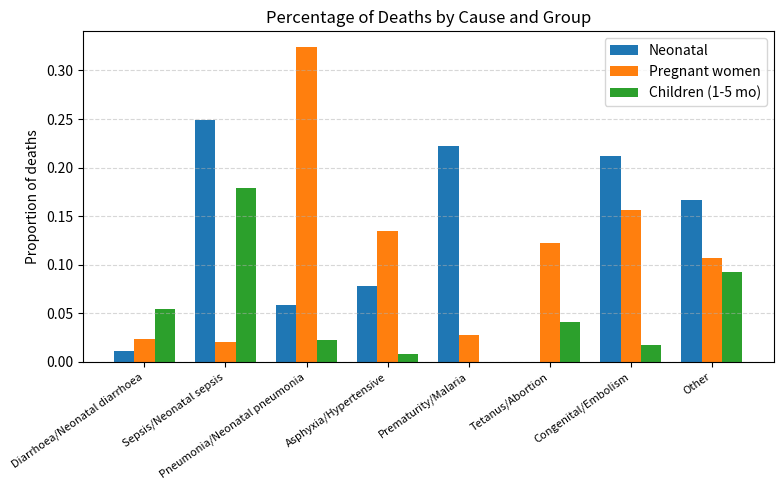

At which category is the sum across all series the highest?

Sepsis/Neonatal sepsis